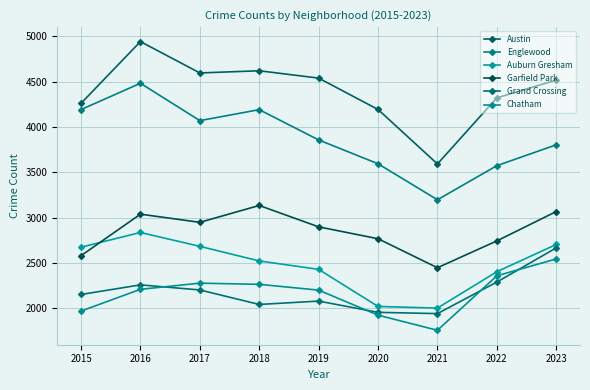

Is this an area chart (filled region under the line)?

No